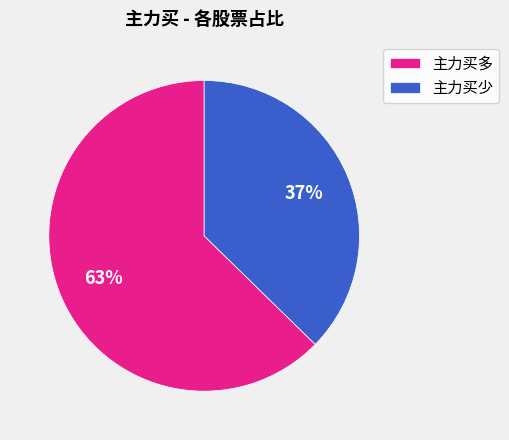

Which slice is the smallest?

主力买少